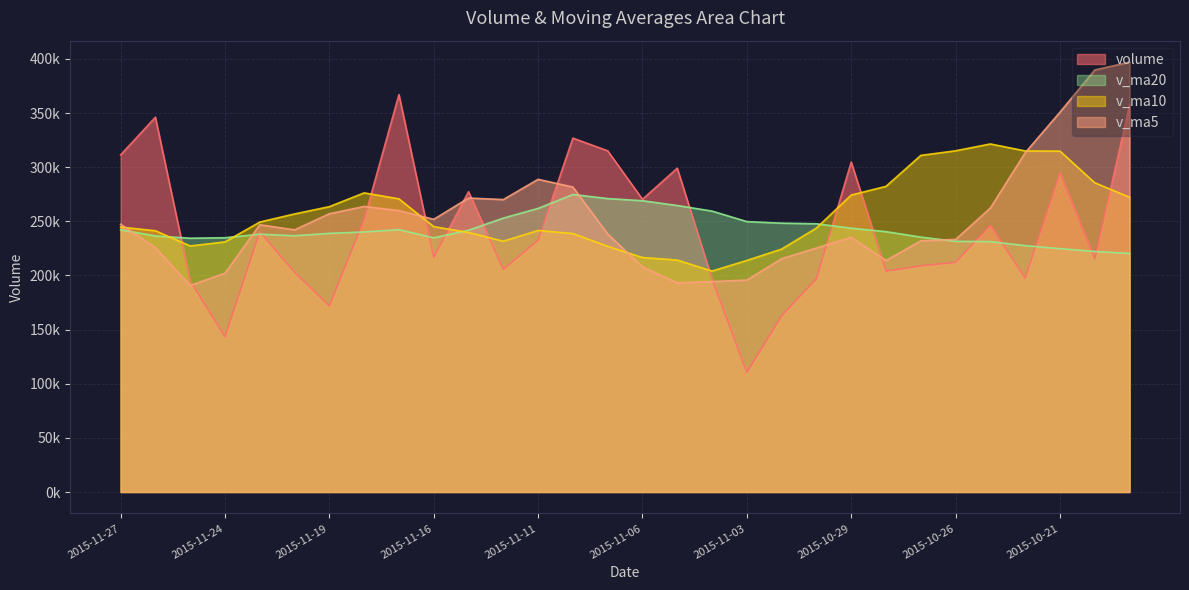

What is the difference between the volume values at 2015-11-19 and 2015-11-23?

68490.5